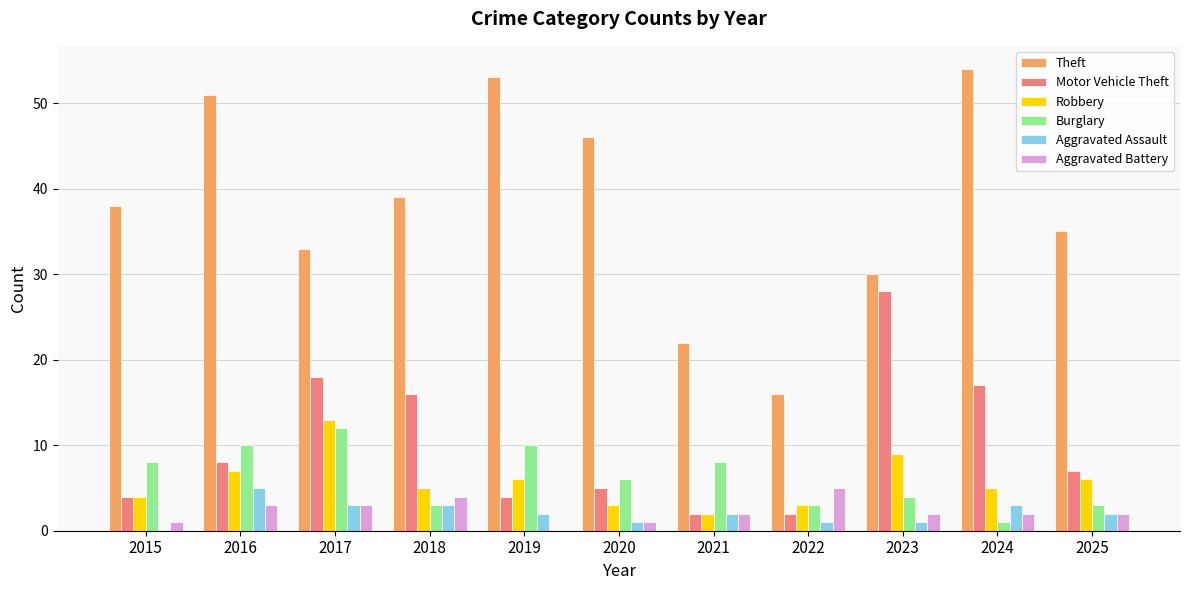

Which series has the largest total across all categories?

Theft